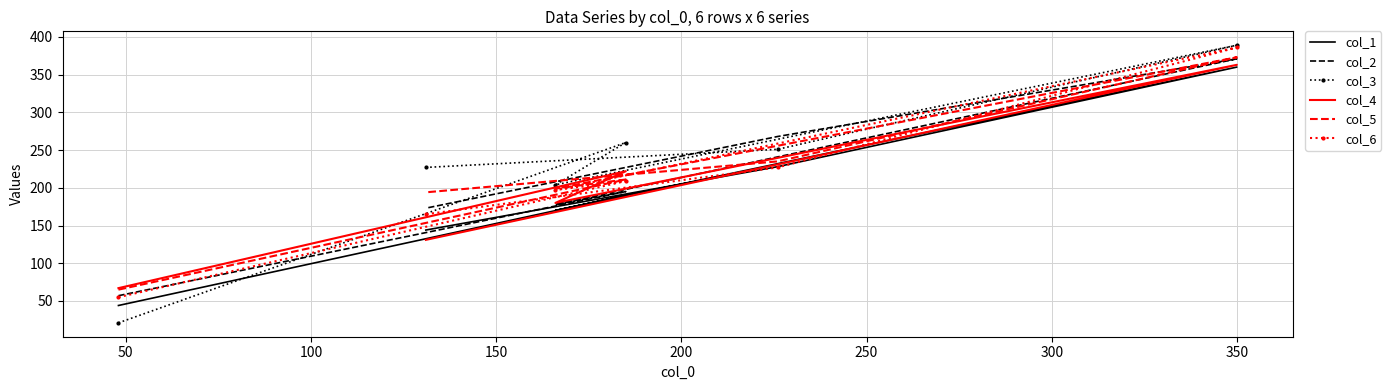

What are all the series names shown in the legend?

col_1, col_2, col_3, col_4, col_5, col_6